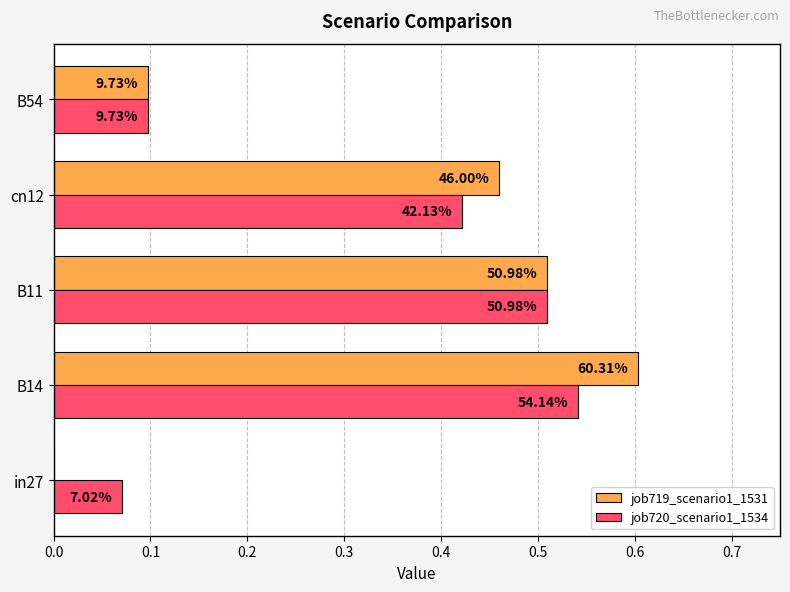

What are all the series names shown in the legend?

job719_scenario1_1531, job720_scenario1_1534